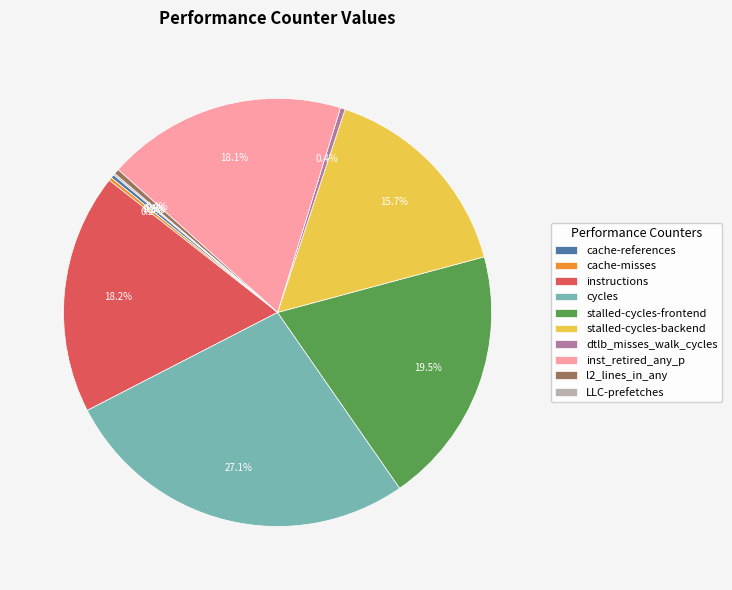

What portion of the pie excludes inst_retired_any_p?

81.9%